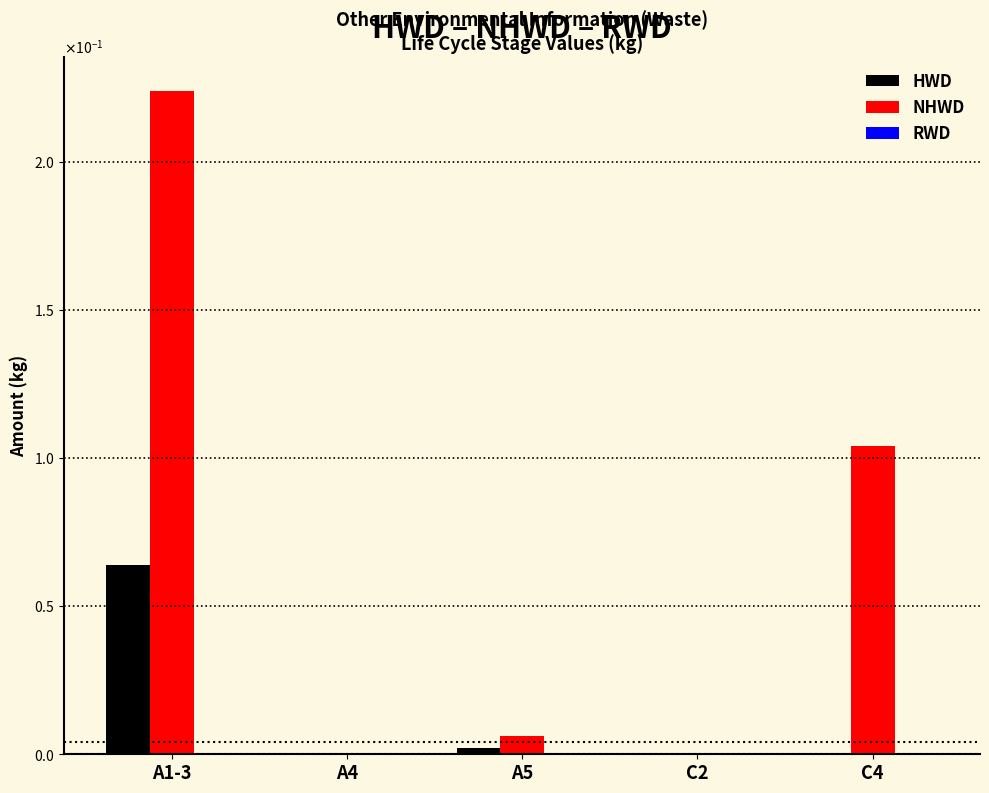

Are the bars horizontal?

No